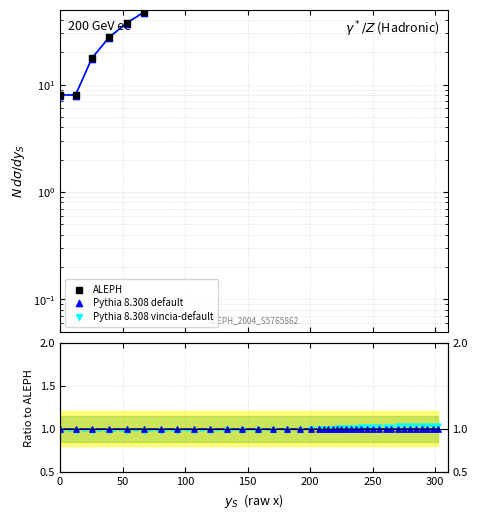

Which series contains the lowest Y value?

Pythia 8.308 vincia-default